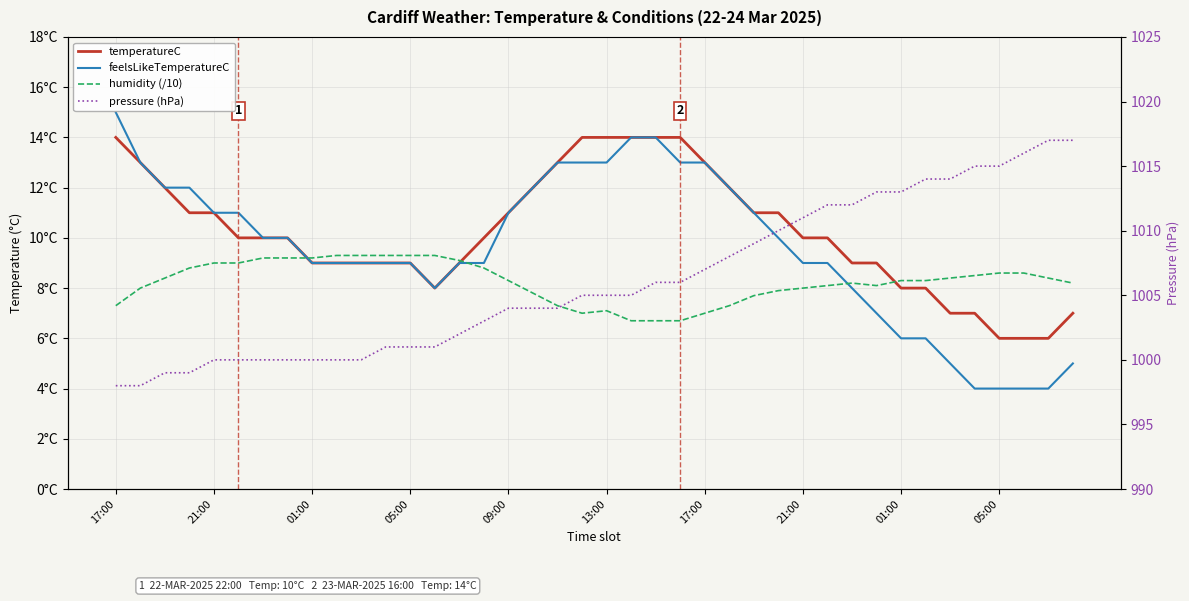

What is the value of the feelsLikeTemperatureC point at the 26th from the left?

12.0